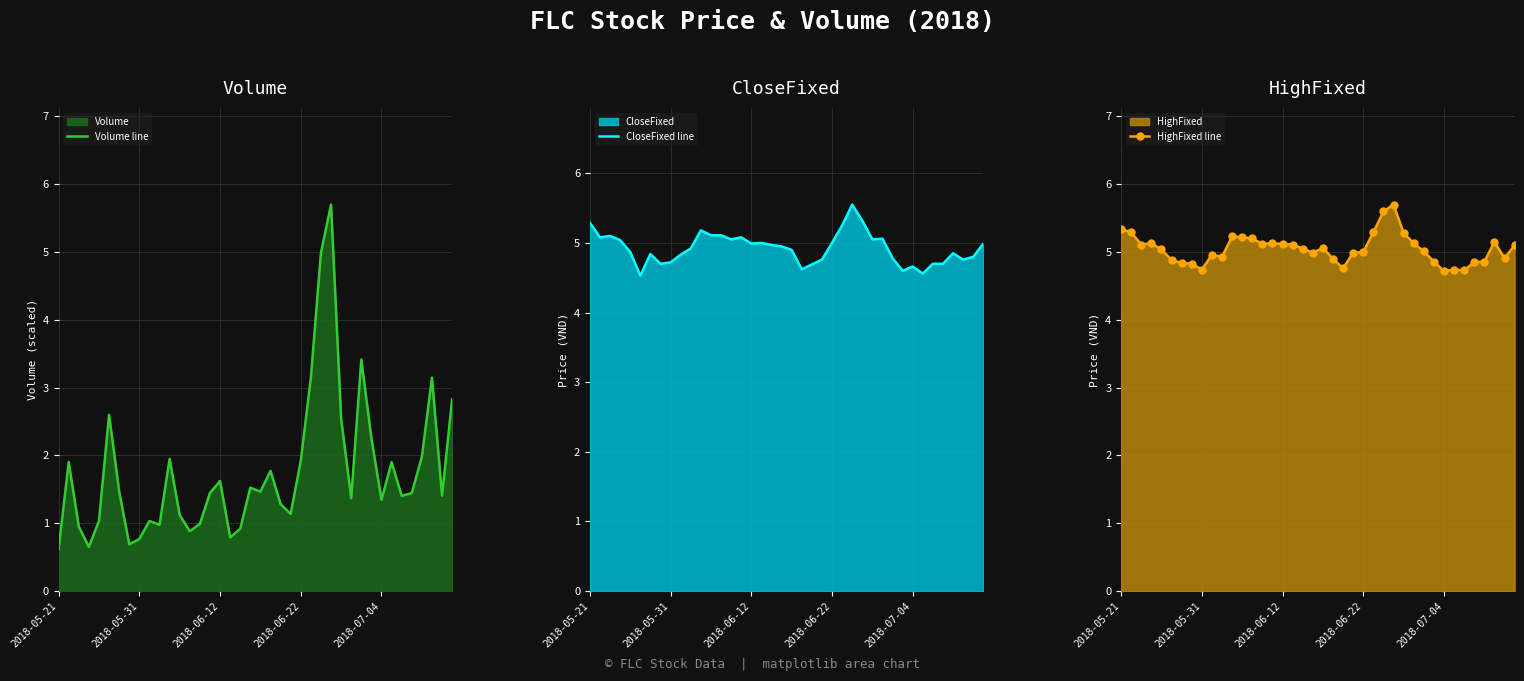

Reading right to left, list all the values displayed in this chart.

Volume line: 2.8	1.4	3.1	2.0	1.4	1.4	1.9	1.3	2.3	3.4	1.4	2.5	5.7	5.0	3.1	1.9	1.1	1.3	1.8	1.5	1.5	0.9	0.8	1.6	1.4	1.0	0.9	1.1	1.9	1.0	1.0	0.8	0.7	1.5	2.6	1.0	0.6	1.0	1.9	0.6
CloseFixed line: 5.0	4.8	4.8	4.8	4.7	4.7	4.6	4.7	4.6	4.8	5.1	5.0	5.3	5.5	5.2	5.0	4.8	4.7	4.6	4.9	5.0	5.0	5.0	5.0	5.1	5.0	5.1	5.1	5.2	4.9	4.8	4.7	4.7	4.8	4.5	4.9	5.0	5.1	5.1	5.3
HighFixed line: 5.1	4.9	5.2	4.9	4.8	4.7	4.7	4.7	4.9	5.0	5.1	5.3	5.7	5.6	5.3	5.0	5.0	4.8	4.9	5.1	5.0	5.0	5.1	5.1	5.1	5.1	5.2	5.2	5.2	4.9	5.0	4.7	4.8	4.8	4.9	5.0	5.1	5.1	5.3	5.3